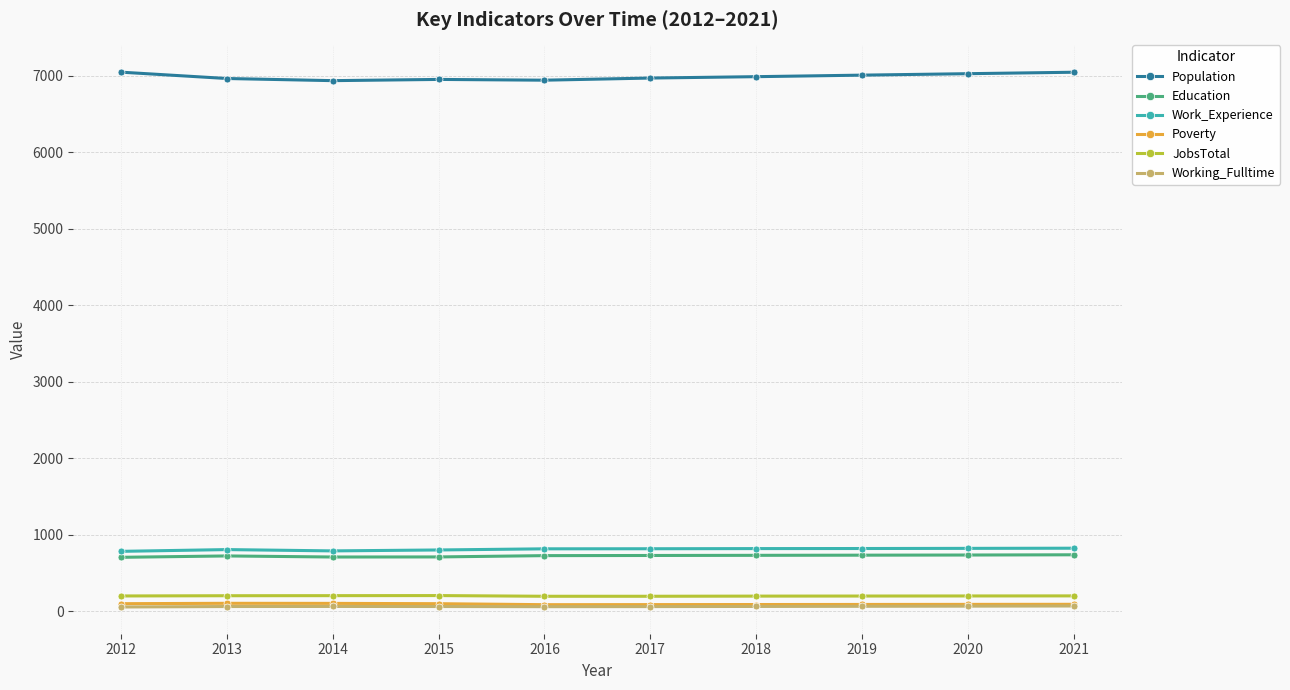

Which series has the largest range (max minus min)?

Population